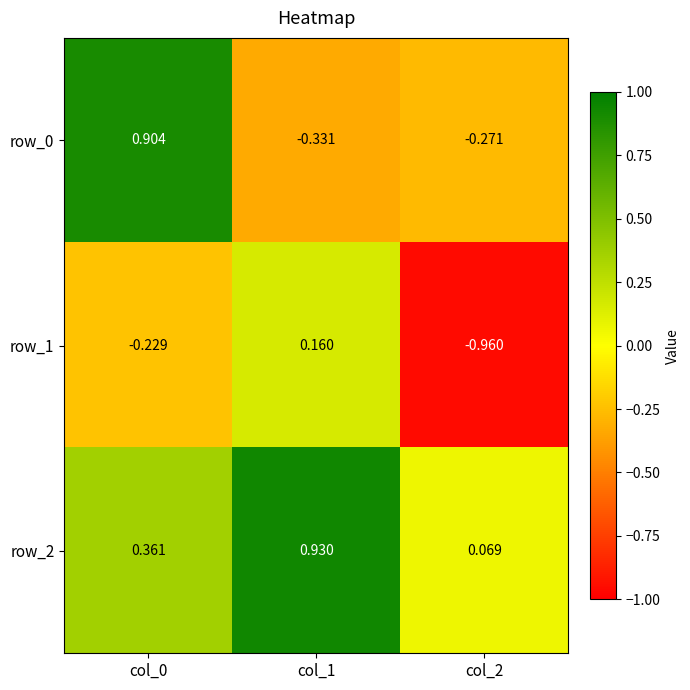

What is the spread (max minus min) of values at col_0?

1.1